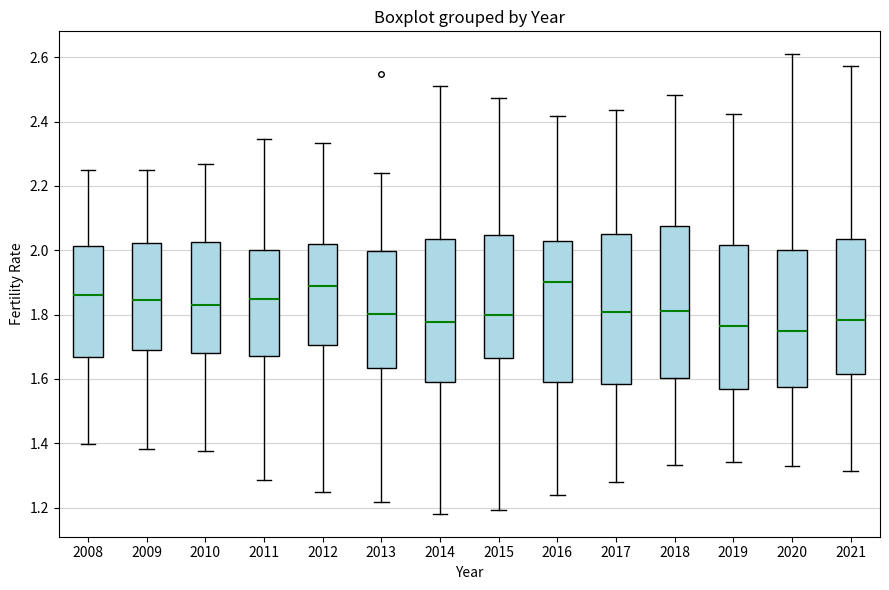

Reading left to right, transcribe this box plot: for each box, give where its median line is, the range the box spans, and where its two whiskers end, as read against the y-axis. The values are not printed on the chart, so give them approximately, as read against the axis.

2008: median 1.86, box 1.66 to 2.02, whiskers 1.40 to 2.26
2009: median 1.84, box 1.70 to 2.02, whiskers 1.38 to 2.26
2010: median 1.82, box 1.68 to 2.02, whiskers 1.38 to 2.26
2011: median 1.84, box 1.68 to 2.00, whiskers 1.28 to 2.34
2012: median 1.88, box 1.70 to 2.02, whiskers 1.26 to 2.34
2013: median 1.80, box 1.64 to 2.00, whiskers 1.22 to 2.24
2014: median 1.78, box 1.60 to 2.04, whiskers 1.18 to 2.52
2015: median 1.80, box 1.66 to 2.04, whiskers 1.20 to 2.48
2016: median 1.90, box 1.60 to 2.02, whiskers 1.24 to 2.42
2017: median 1.80, box 1.58 to 2.06, whiskers 1.28 to 2.44
2018: median 1.82, box 1.60 to 2.08, whiskers 1.34 to 2.48
2019: median 1.76, box 1.58 to 2.02, whiskers 1.34 to 2.42
2020: median 1.74, box 1.58 to 2.00, whiskers 1.32 to 2.60
2021: median 1.78, box 1.62 to 2.04, whiskers 1.32 to 2.58